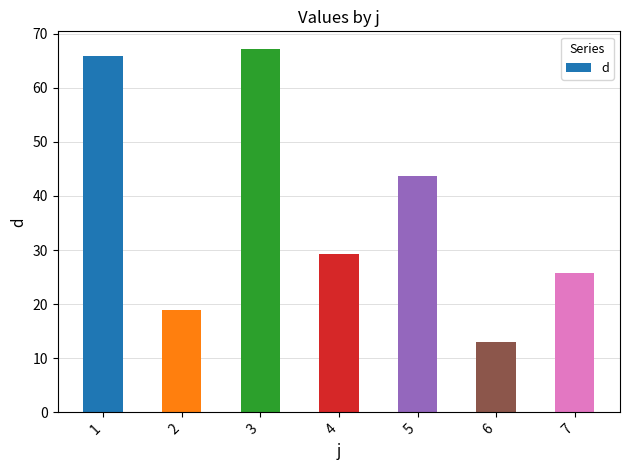

The value at 5 is 43.7. True or false?

True